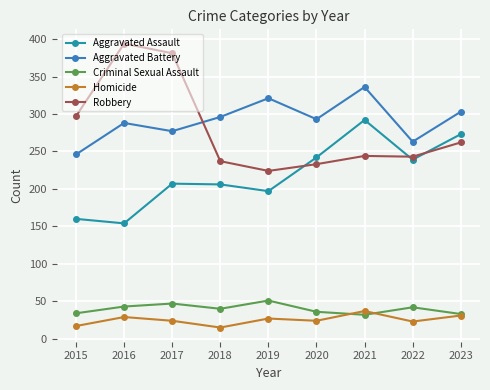

True or false: Aggravated Assault has a value of 273 at 2023.

True